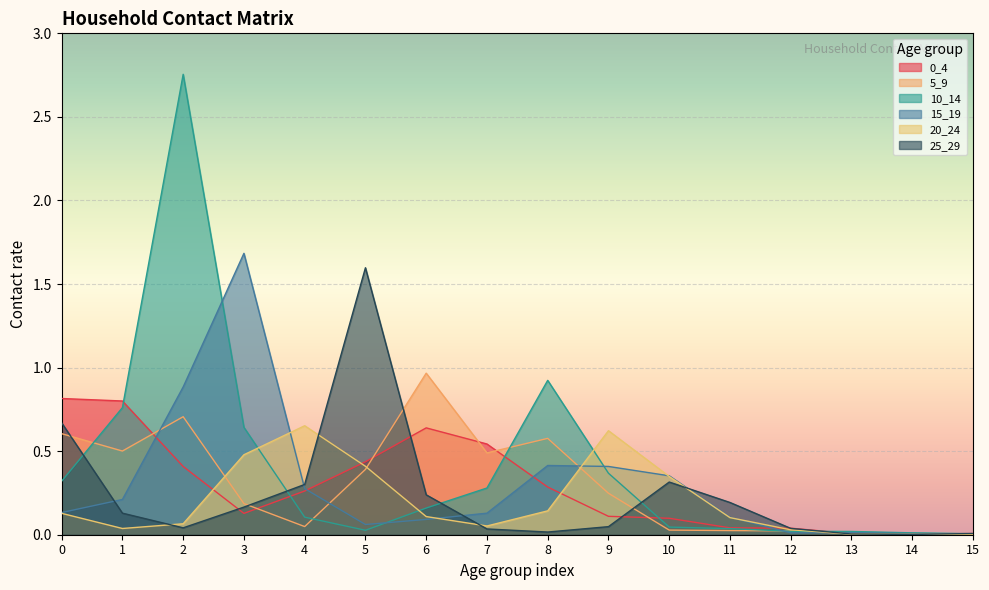

How many data points does each series have?

16